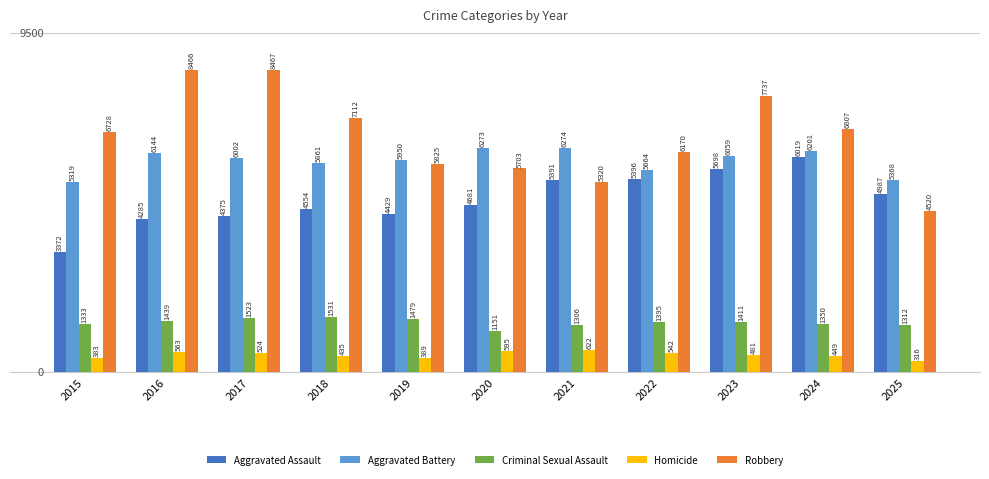

What is the difference between the maximum and minimum values in the Aggravated Battery series?

955